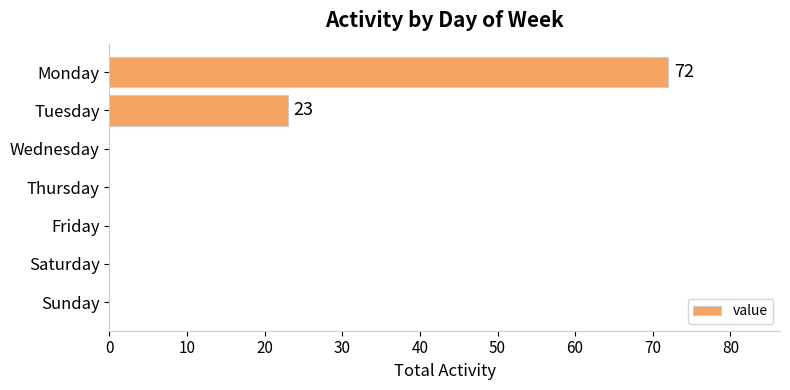

The chart shows a value of -34 at Friday. True or false?

False